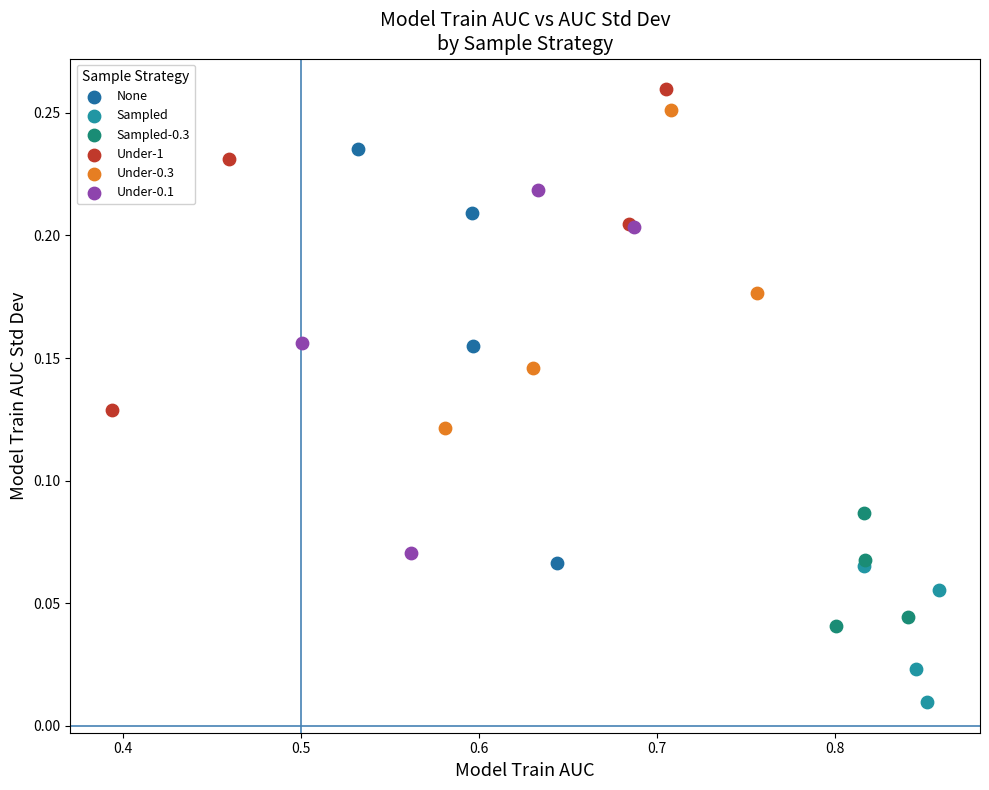

Which series contains the highest Y value?

Under-1